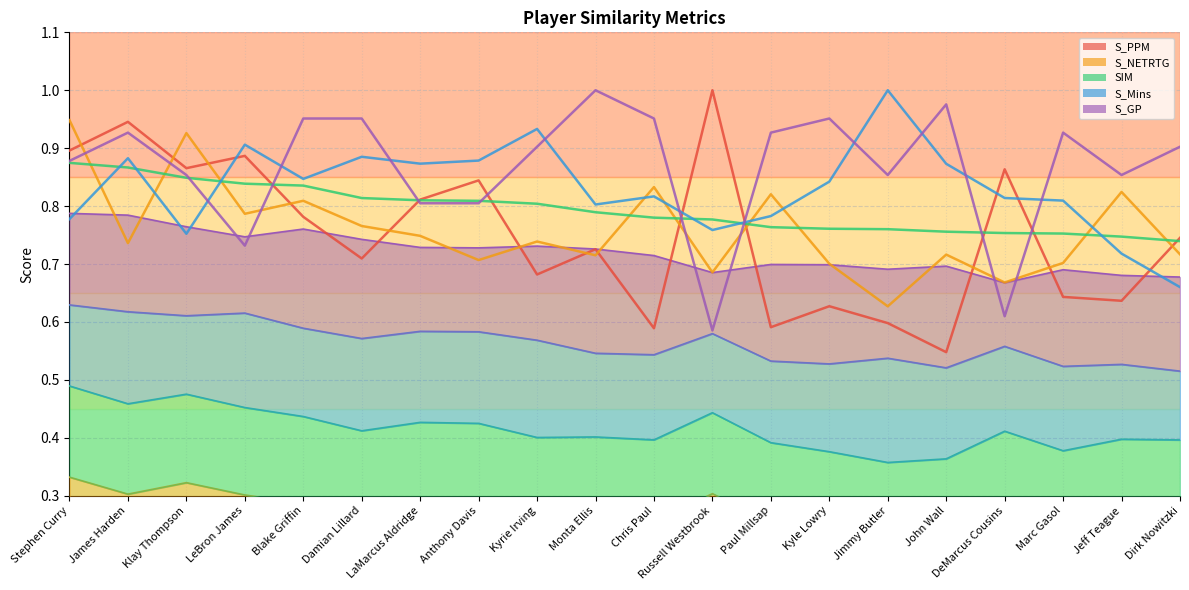

Which series has the largest total across all categories?

S_GP (line)